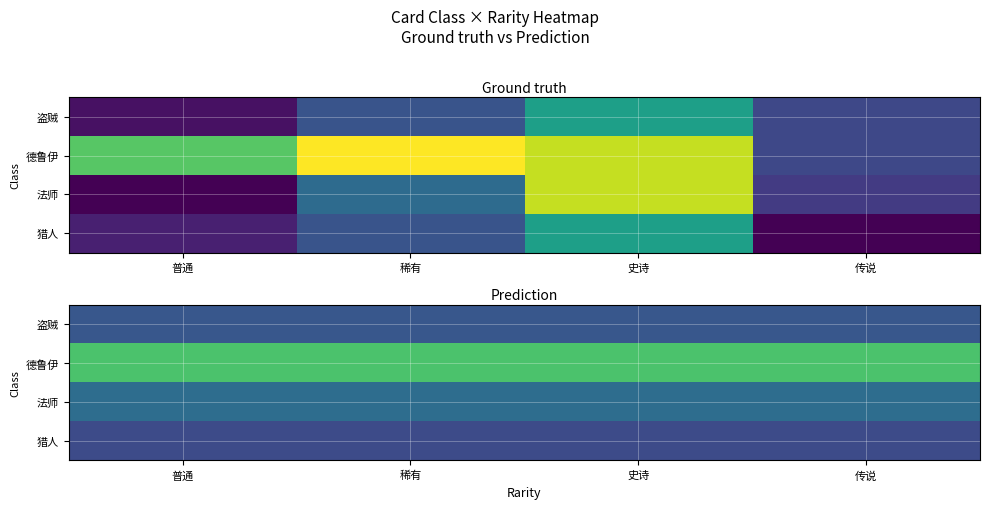

At which category does the chart reach its minimum across all series?

普通